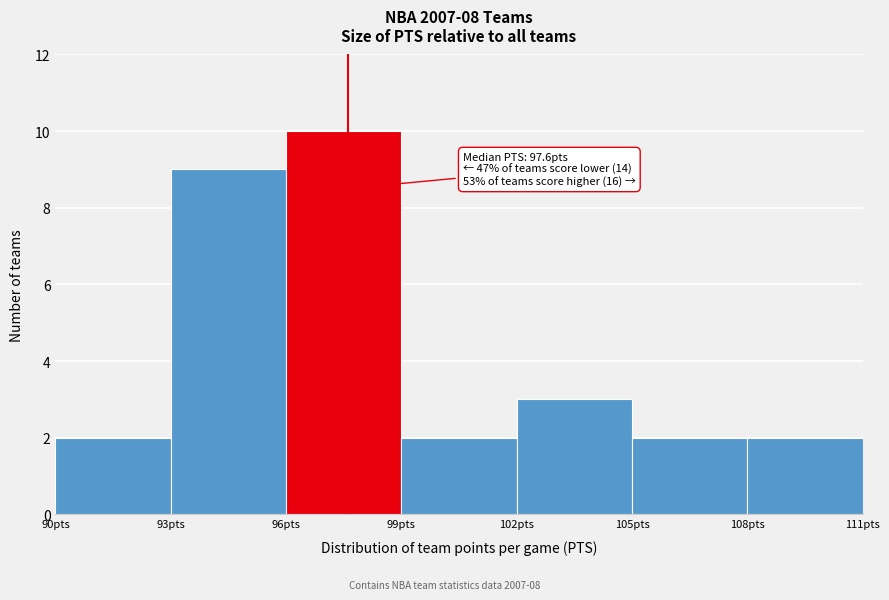

Which range on the x-axis has the tallest bar?

96 to 99